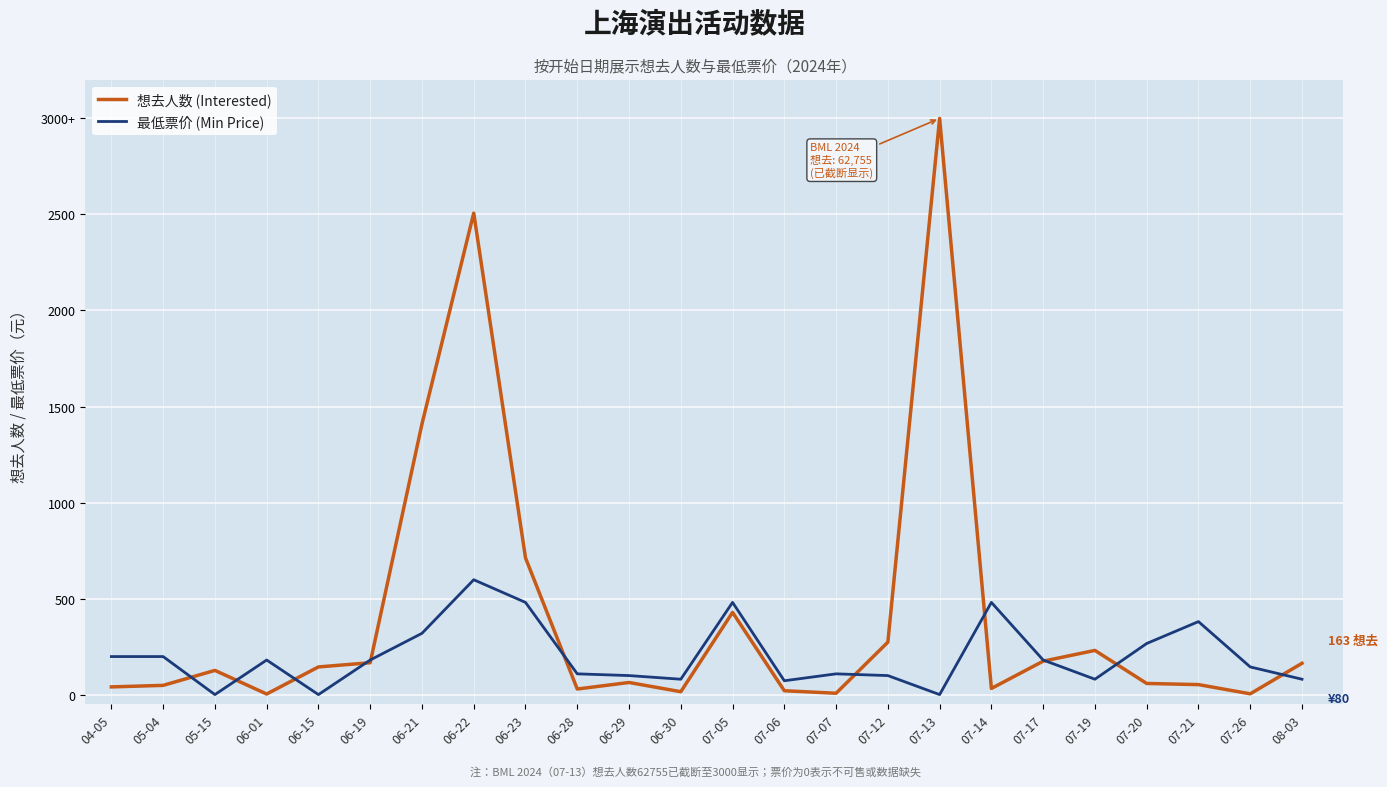

Which series ends up on top after the final intersection of 最低票价 (Min Price) and 想去人数 (Interested)?

想去人数 (Interested)